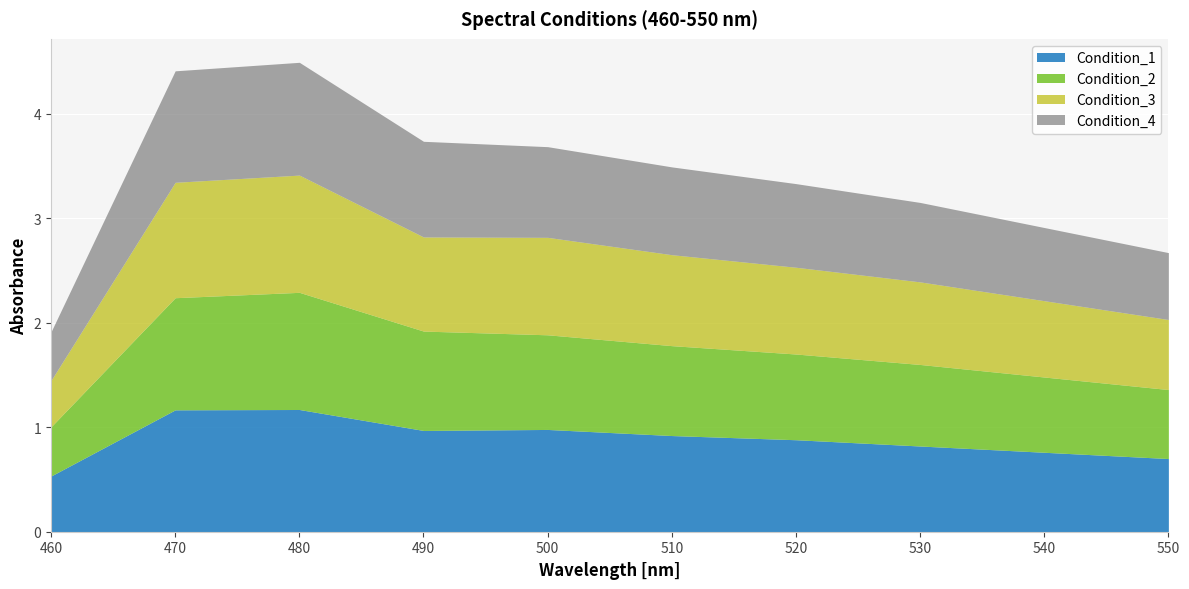

What is the approximate value of Condition_4 at 510?

0.8